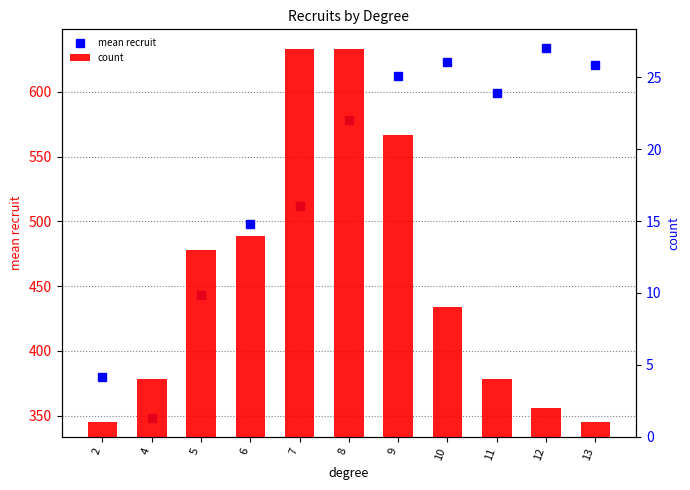

Which series changed the most between 5 and 7?

mean recruit